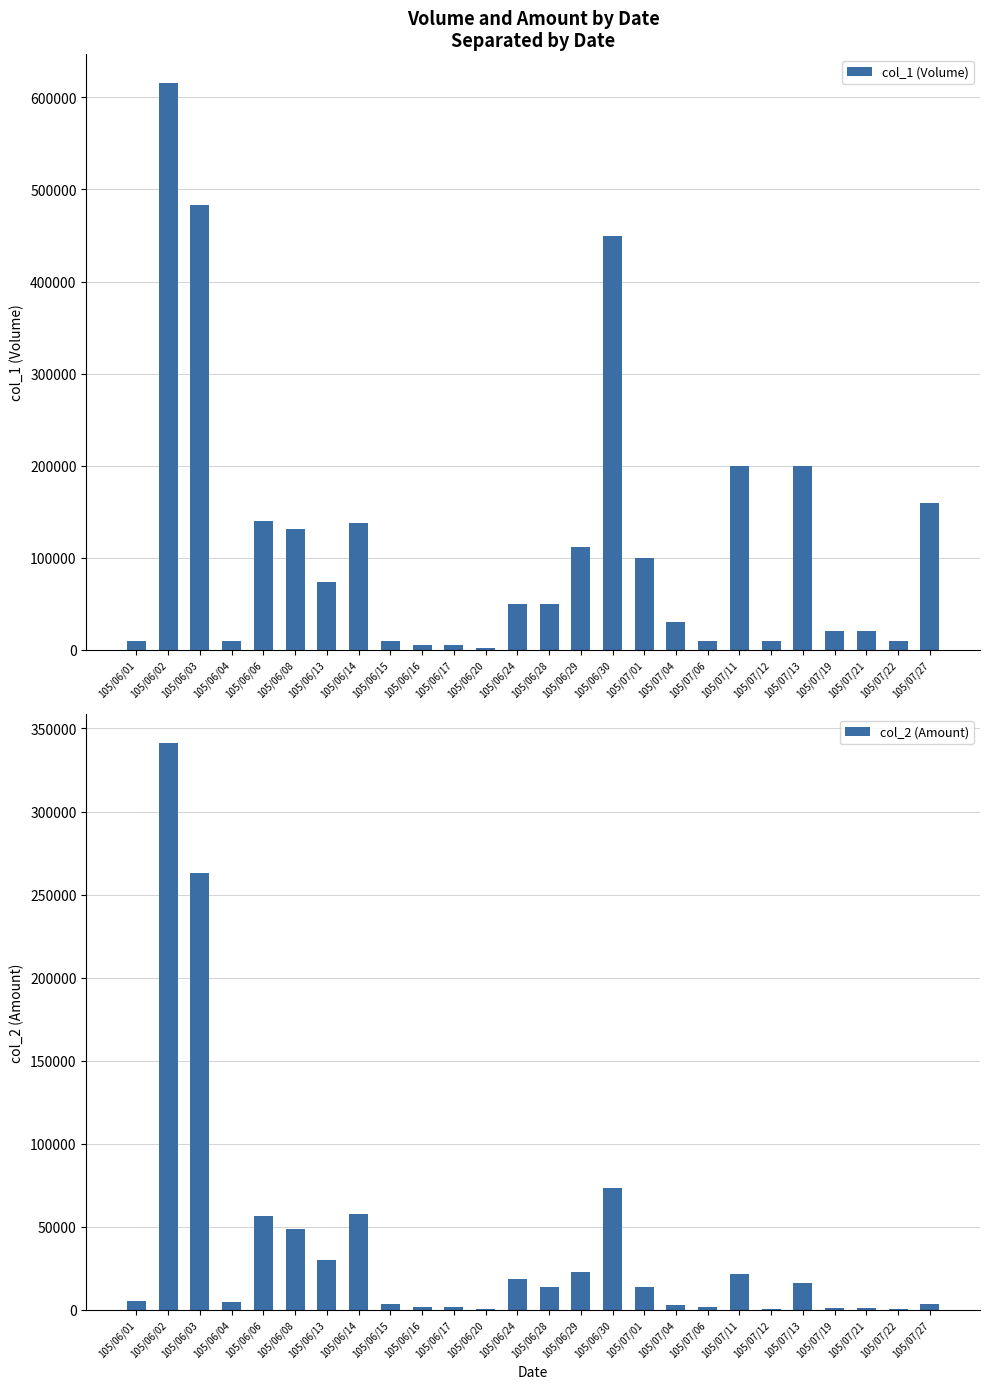

At 105/07/22, list the series in order from largest to smallest.

col_1 (Volume), col_2 (Amount)